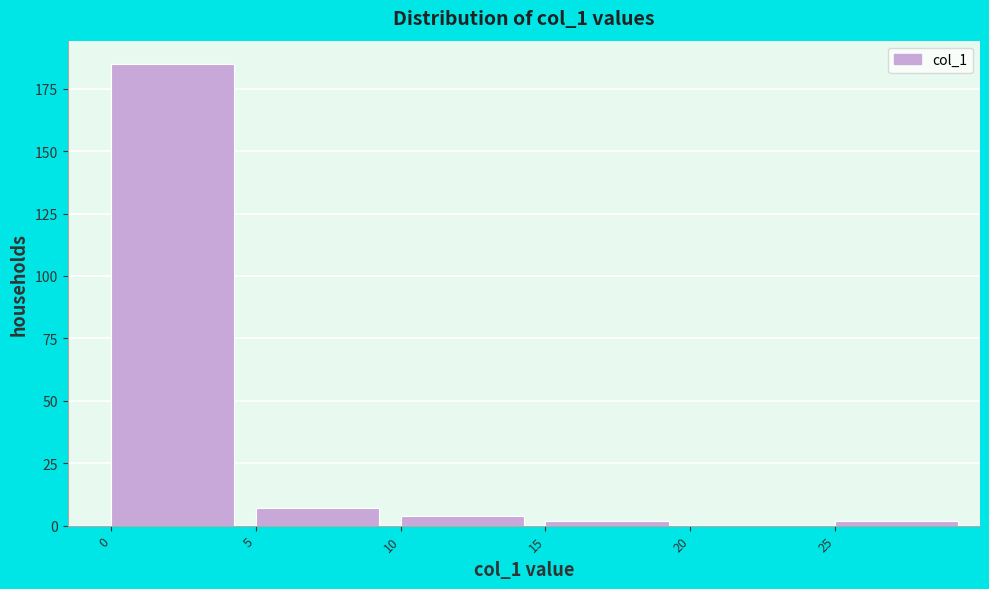

How tall is the bar that spans 0 to 5 on the x-axis? The values are not printed on the chart, so give them approximately, as read against the axis.

185